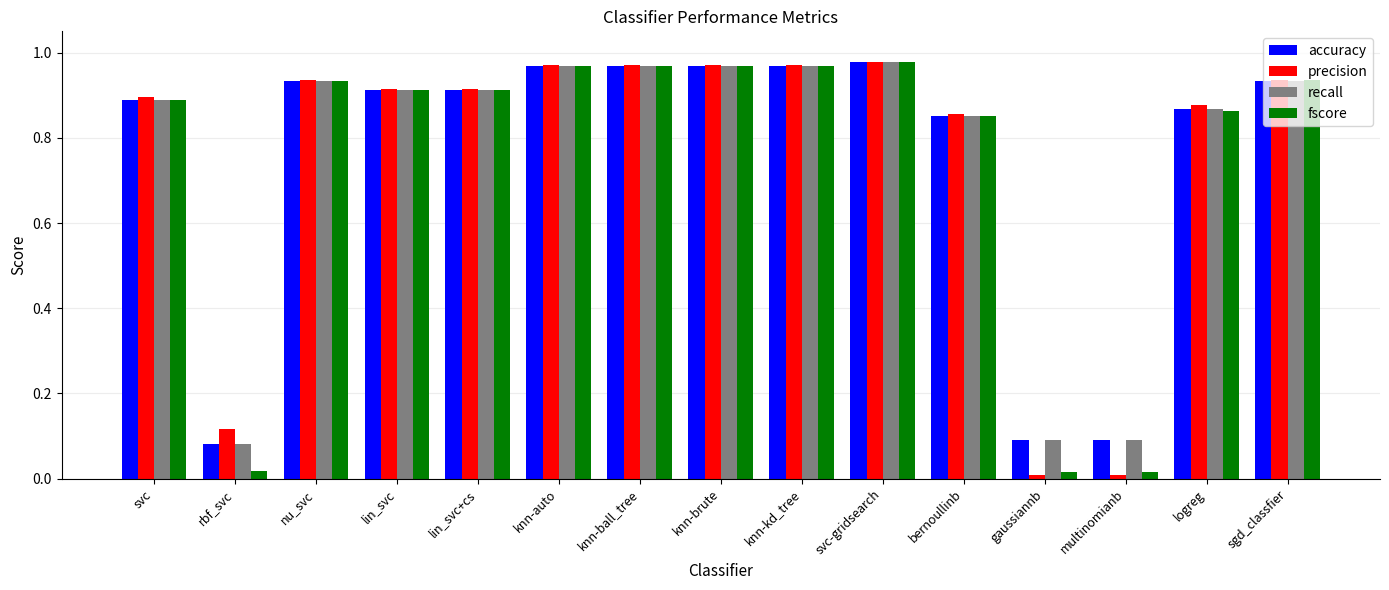

The accuracy series shows 0.9 at bernoullinb. True or false?

True